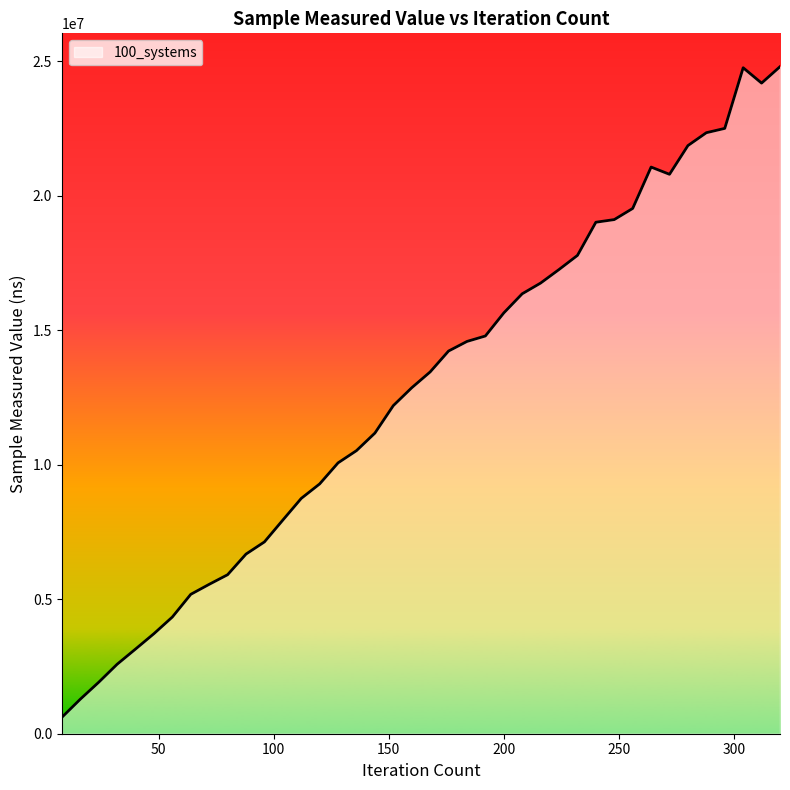

What is the greatest value displayed?

24796600